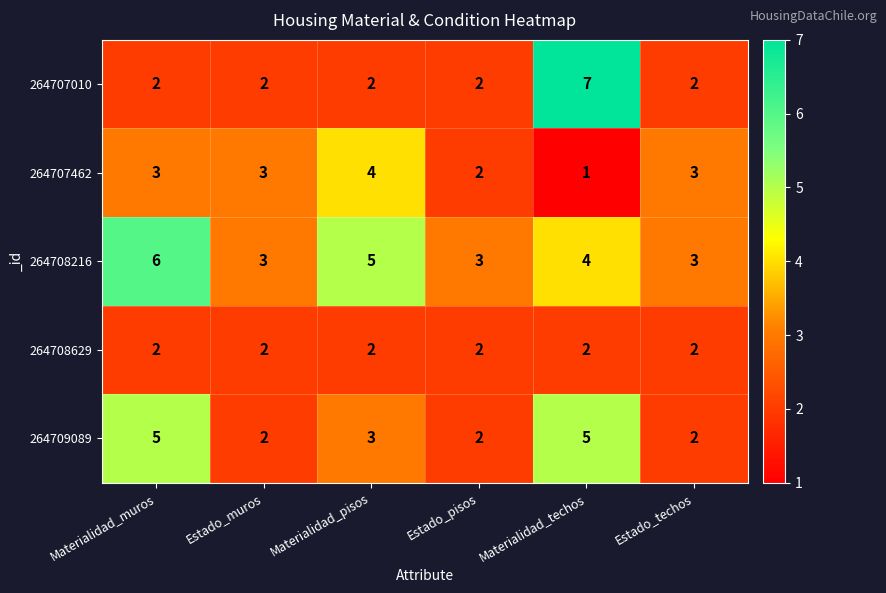

The value of 264707462 at Estado_muros is 3. True or false?

True